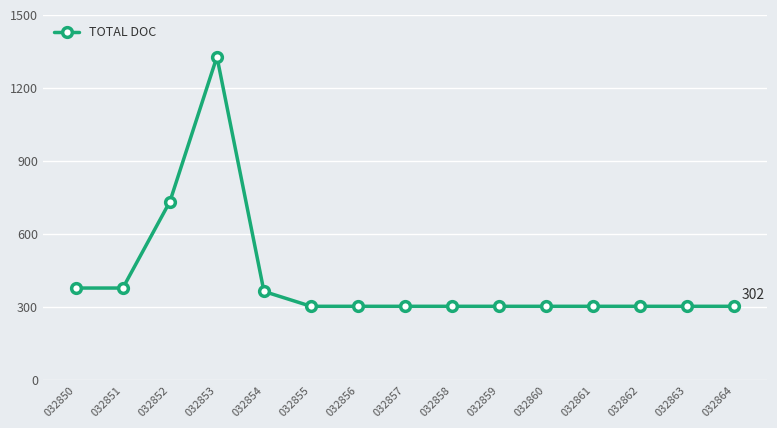

Read the value at 032853, to the nearest 50.

1350